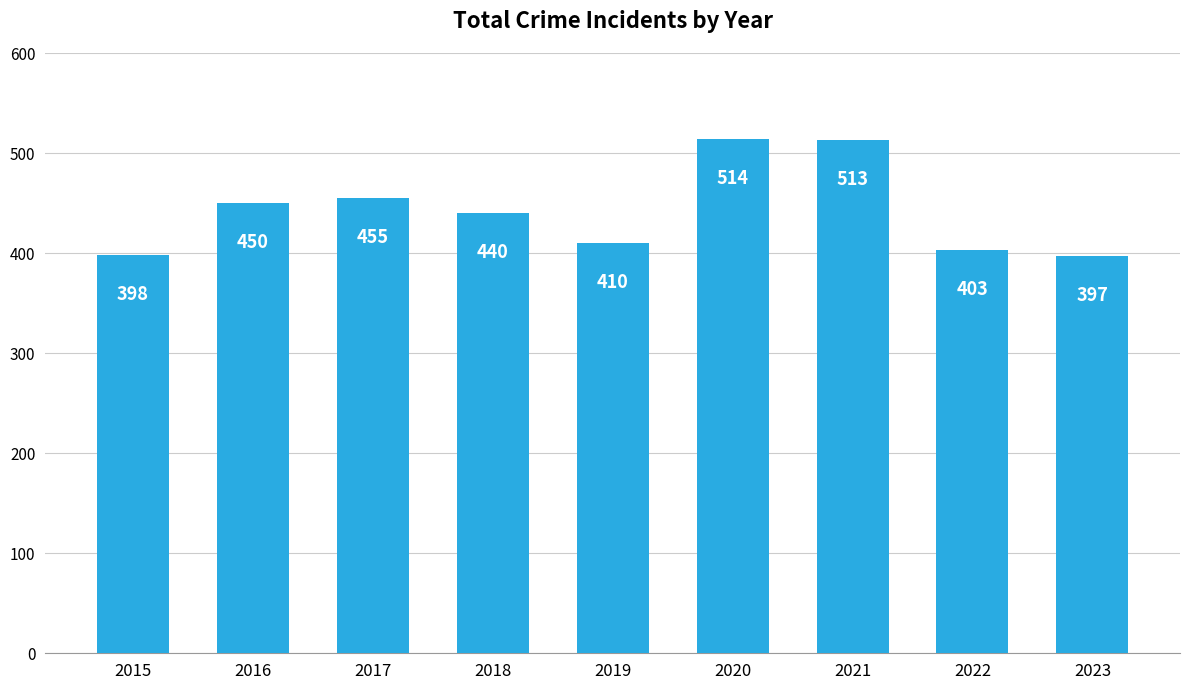

The chart shows a value of 861 at 2020. True or false?

False